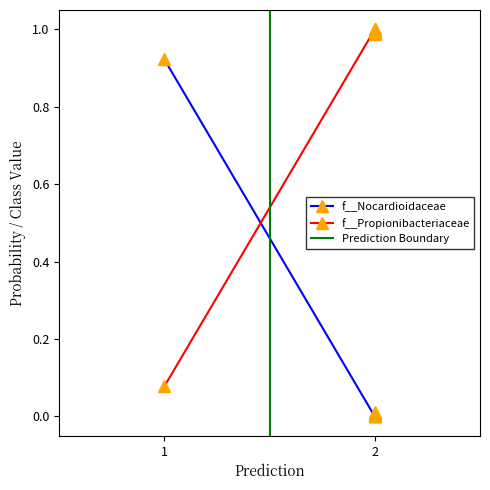

Which series has the widest spread of values?

f__Nocardioidaceae